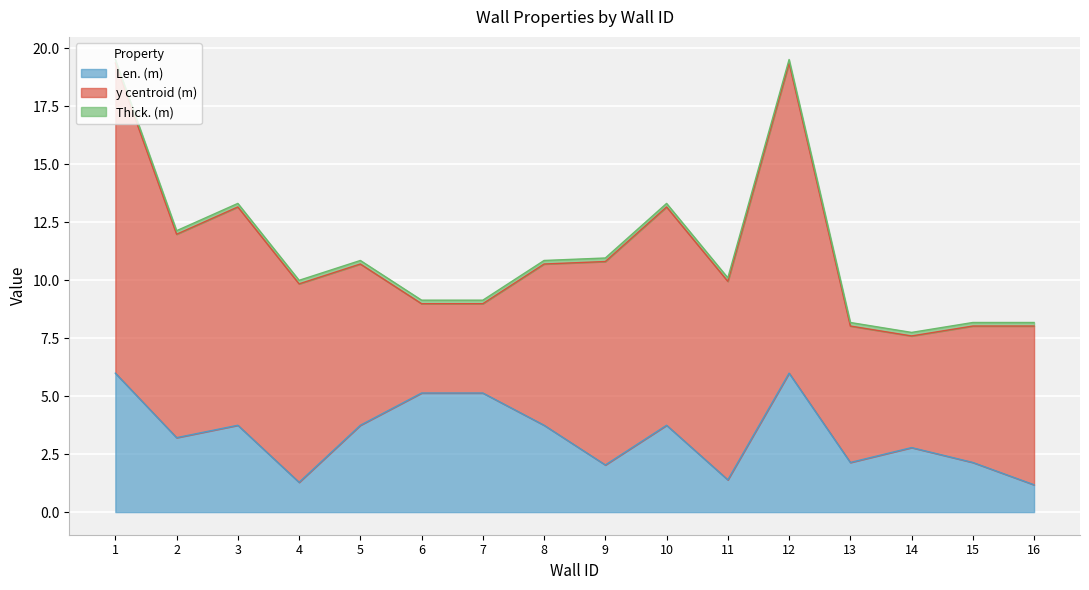

True or false: Len. (m) and Thick. (m) intersect in this chart.

False